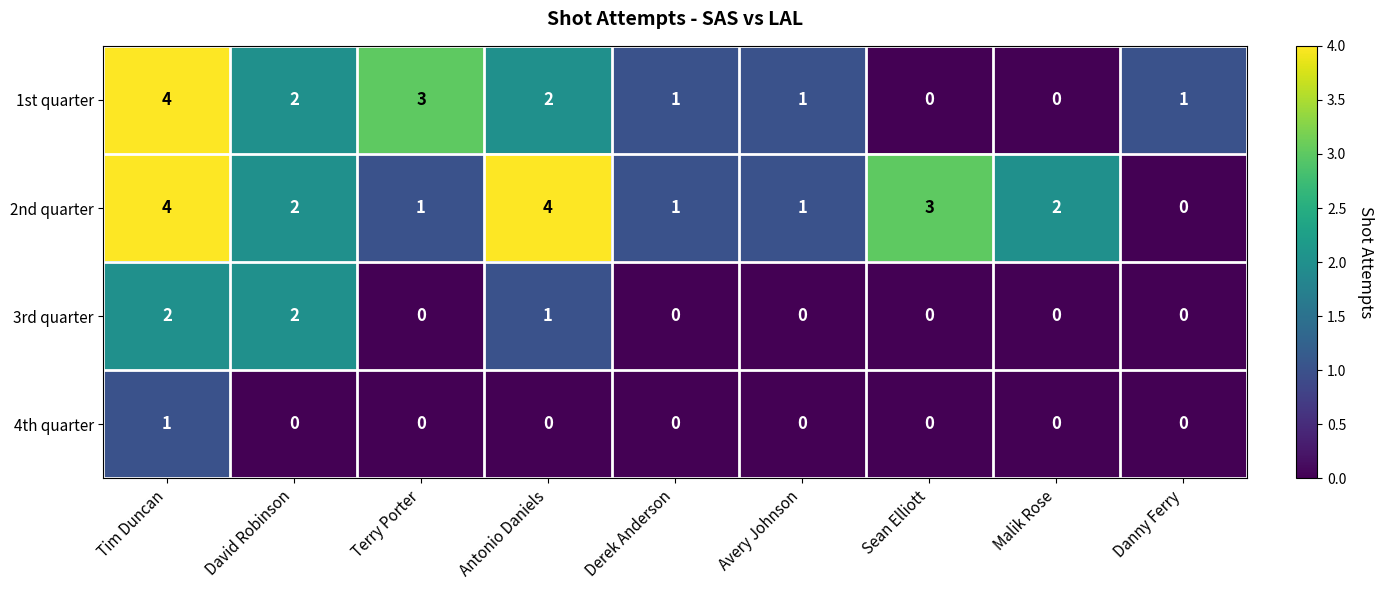

Is it true that 4th quarter equals 0 at David Robinson?

True